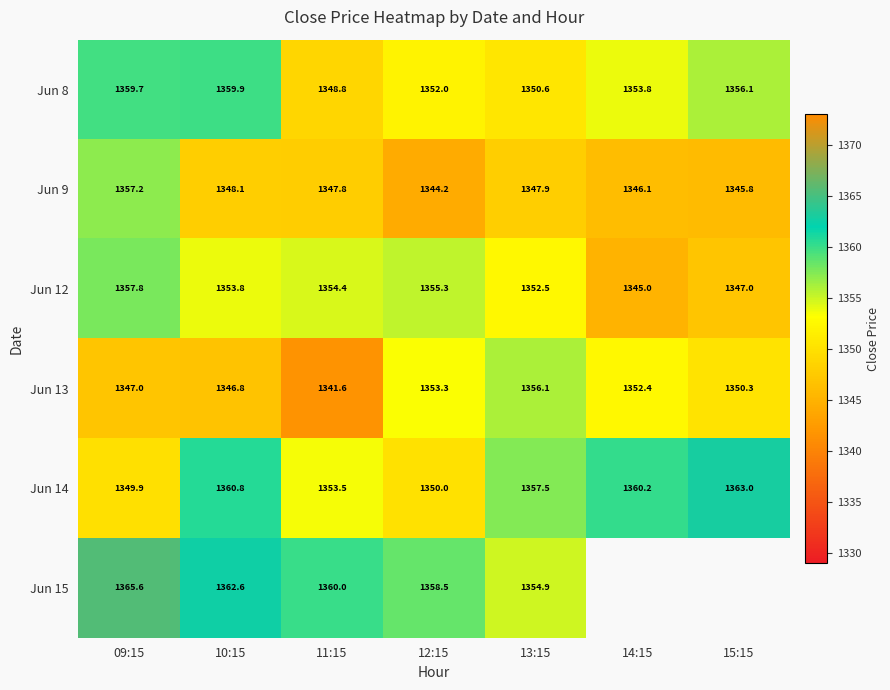

How many data points in Jun 9 are less than 1347?

3